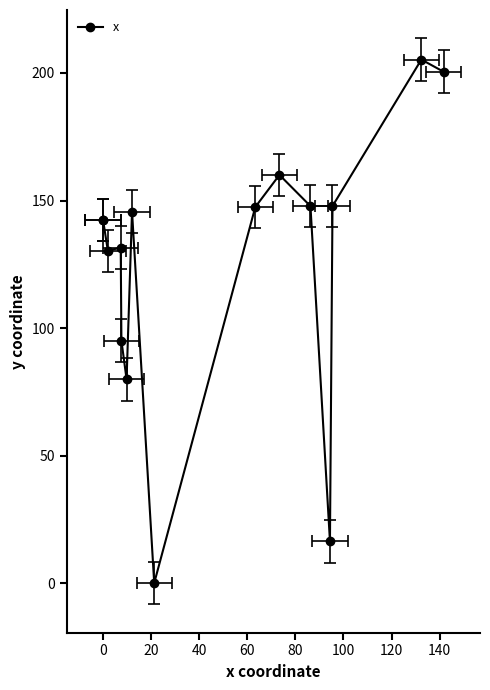

True or false: the data shows 291.6 at 13.

False